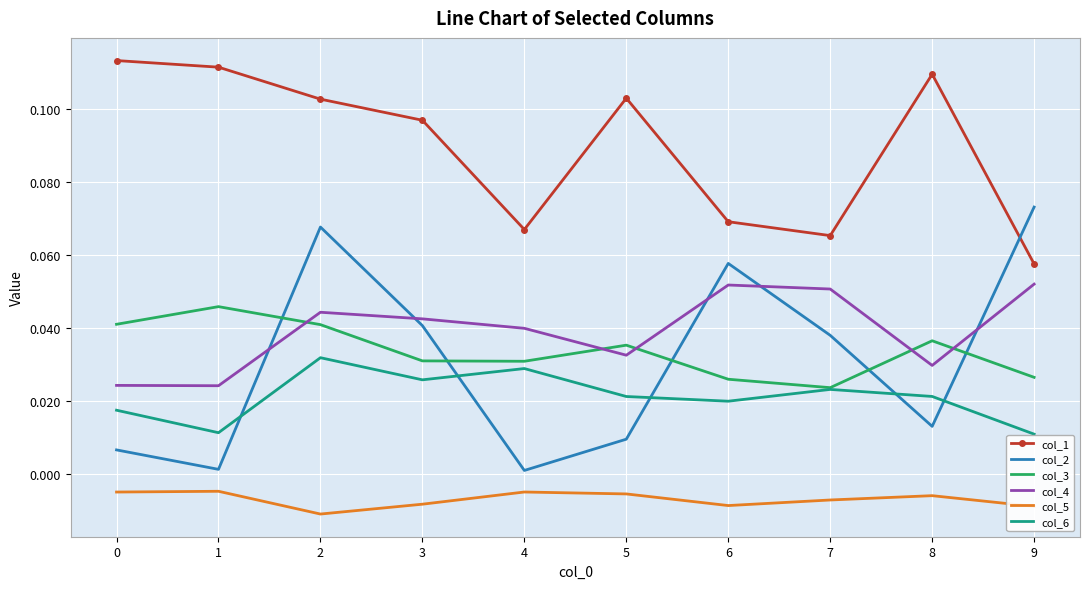

At which category does col_2 reach its first local valley?

1